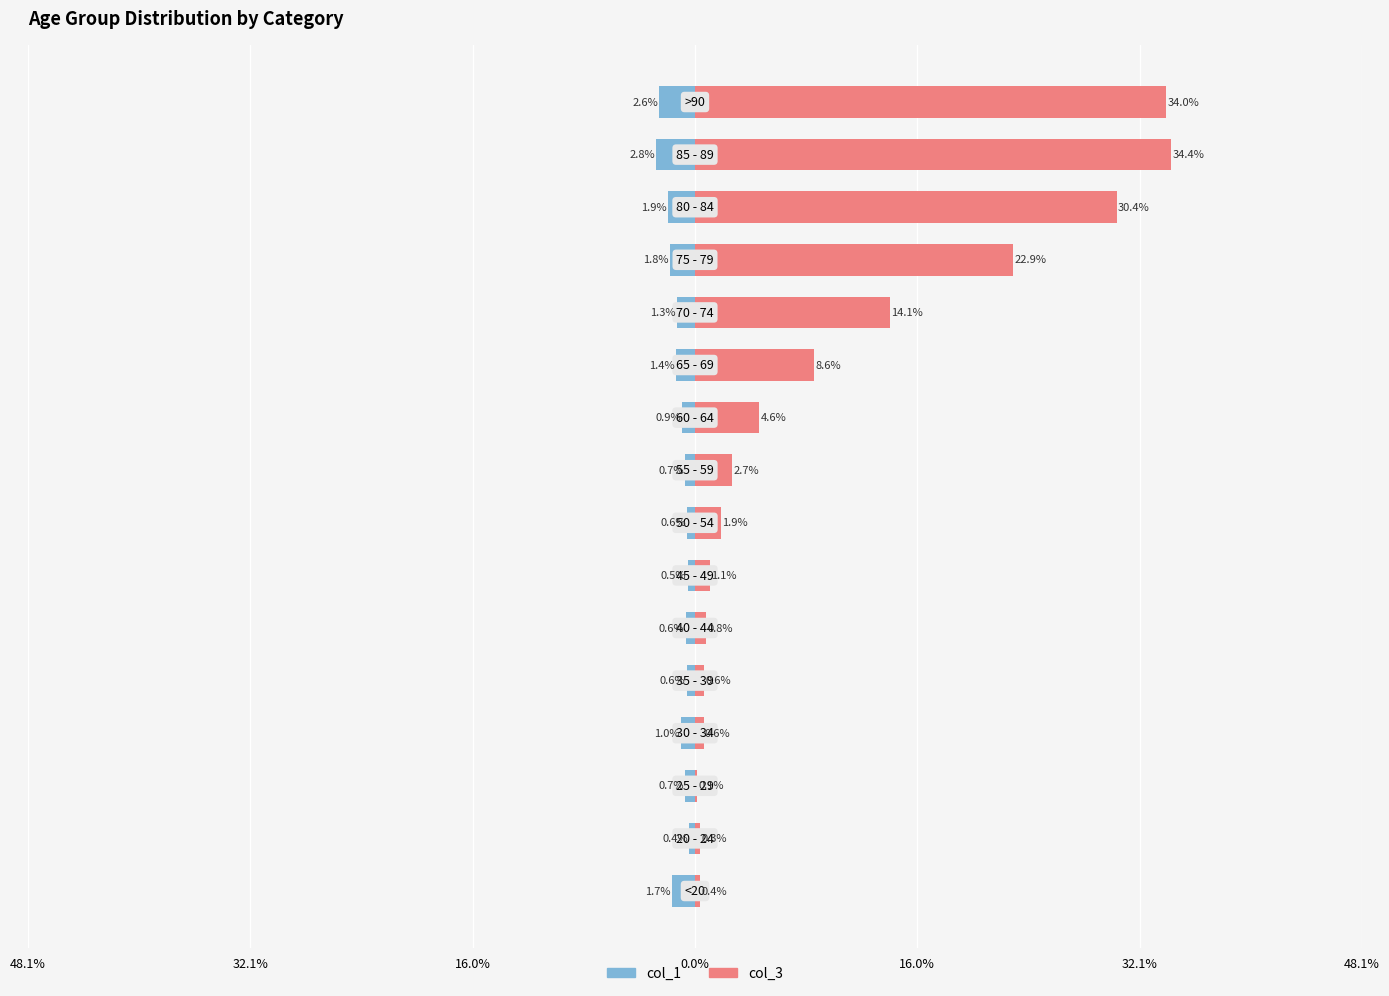

Which series has the widest spread of values?

col_3